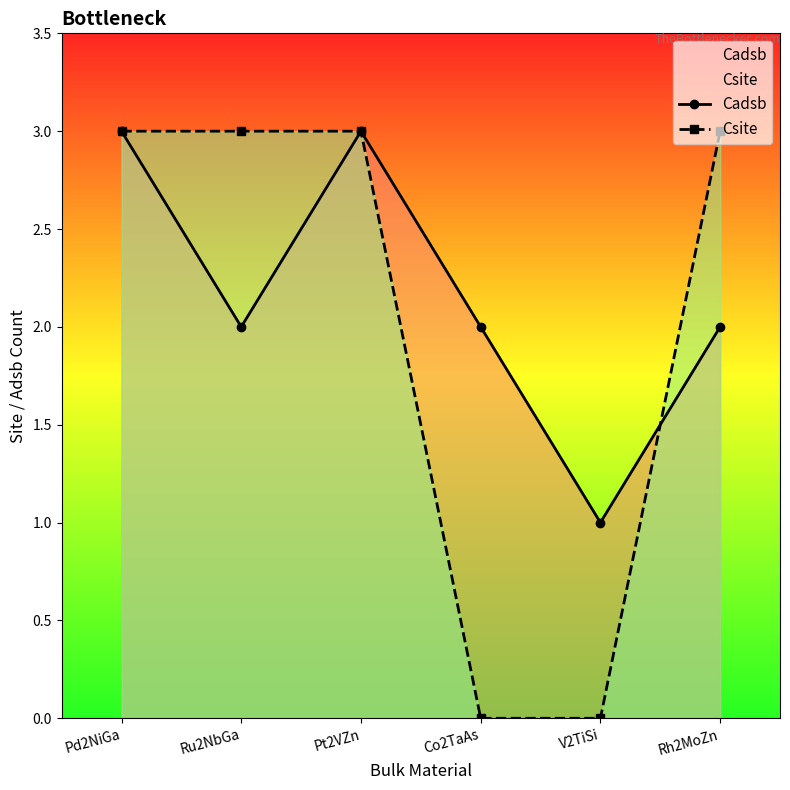

List the series in order of their peak value, highest first.

Cadsb, Csite